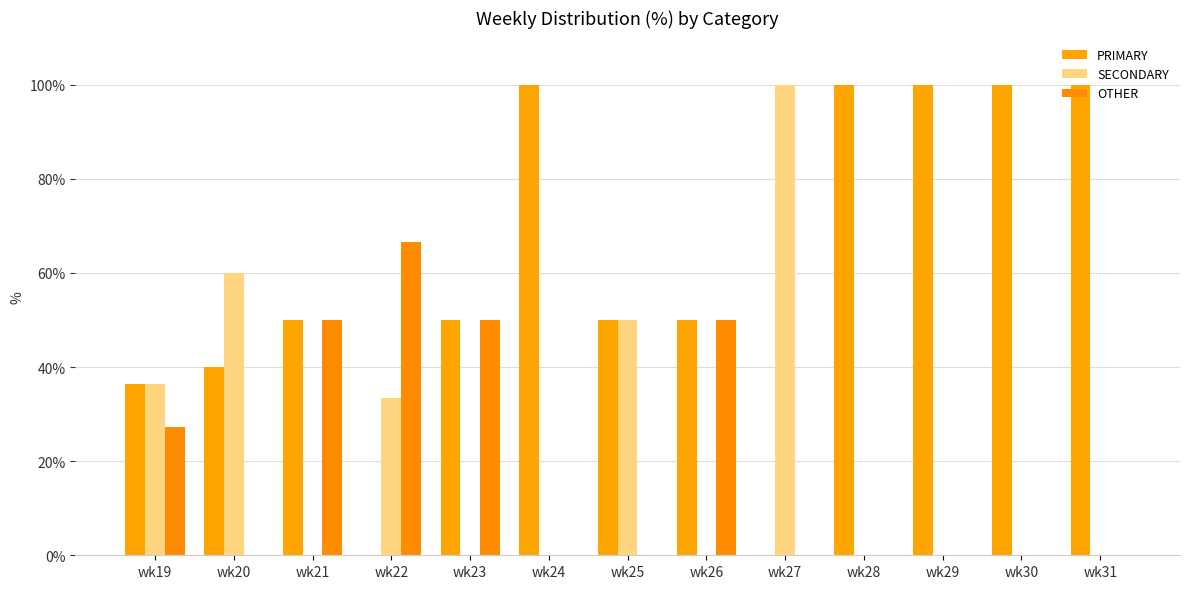

Between wk23 and wk31, which series saw the biggest shift?

PRIMARY